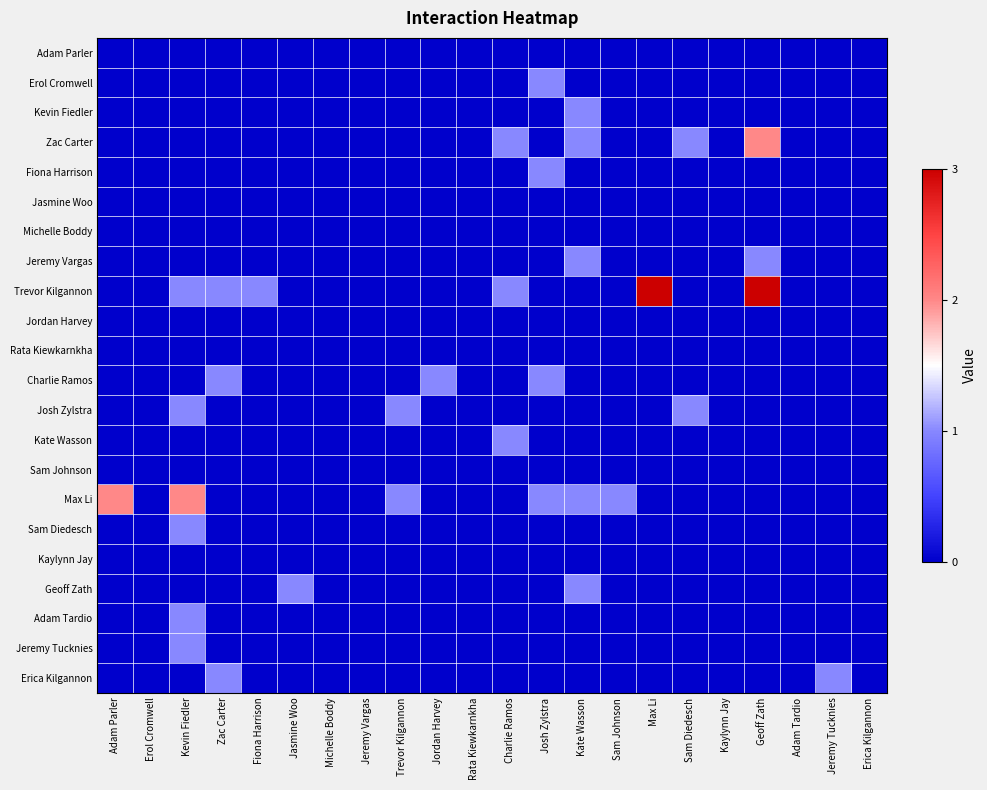

Reading right to left, extract all data points from this chart.

Adam Parler: Erica Kilgannon=0	Jeremy Tucknies=0	Adam Tardio=0	Geoff Zath=0	Kaylynn Jay=0	Sam Diedesch=0	Max Li=0	Sam Johnson=0	Kate Wasson=0	Josh Zylstra=0	Charlie Ramos=0	Rata Kiewkarnkha=0	Jordan Harvey=0	Trevor Kilgannon=0	Jeremy Vargas=0	Michelle Boddy=0	Jasmine Woo=0	Fiona Harrison=0	Zac Carter=0	Kevin Fiedler=0	Erol Cromwell=0	Adam Parler=0
Erol Cromwell: Erica Kilgannon=0	Jeremy Tucknies=0	Adam Tardio=0	Geoff Zath=0	Kaylynn Jay=0	Sam Diedesch=0	Max Li=0	Sam Johnson=0	Kate Wasson=0	Josh Zylstra=1	Charlie Ramos=0	Rata Kiewkarnkha=0	Jordan Harvey=0	Trevor Kilgannon=0	Jeremy Vargas=0	Michelle Boddy=0	Jasmine Woo=0	Fiona Harrison=0	Zac Carter=0	Kevin Fiedler=0	Erol Cromwell=0	Adam Parler=0
Kevin Fiedler: Erica Kilgannon=0	Jeremy Tucknies=0	Adam Tardio=0	Geoff Zath=0	Kaylynn Jay=0	Sam Diedesch=0	Max Li=0	Sam Johnson=0	Kate Wasson=1	Josh Zylstra=0	Charlie Ramos=0	Rata Kiewkarnkha=0	Jordan Harvey=0	Trevor Kilgannon=0	Jeremy Vargas=0	Michelle Boddy=0	Jasmine Woo=0	Fiona Harrison=0	Zac Carter=0	Kevin Fiedler=0	Erol Cromwell=0	Adam Parler=0
Zac Carter: Erica Kilgannon=0	Jeremy Tucknies=0	Adam Tardio=0	Geoff Zath=2	Kaylynn Jay=0	Sam Diedesch=1	Max Li=0	Sam Johnson=0	Kate Wasson=1	Josh Zylstra=0	Charlie Ramos=1	Rata Kiewkarnkha=0	Jordan Harvey=0	Trevor Kilgannon=0	Jeremy Vargas=0	Michelle Boddy=0	Jasmine Woo=0	Fiona Harrison=0	Zac Carter=0	Kevin Fiedler=0	Erol Cromwell=0	Adam Parler=0
Fiona Harrison: Erica Kilgannon=0	Jeremy Tucknies=0	Adam Tardio=0	Geoff Zath=0	Kaylynn Jay=0	Sam Diedesch=0	Max Li=0	Sam Johnson=0	Kate Wasson=0	Josh Zylstra=1	Charlie Ramos=0	Rata Kiewkarnkha=0	Jordan Harvey=0	Trevor Kilgannon=0	Jeremy Vargas=0	Michelle Boddy=0	Jasmine Woo=0	Fiona Harrison=0	Zac Carter=0	Kevin Fiedler=0	Erol Cromwell=0	Adam Parler=0
Jasmine Woo: Erica Kilgannon=0	Jeremy Tucknies=0	Adam Tardio=0	Geoff Zath=0	Kaylynn Jay=0	Sam Diedesch=0	Max Li=0	Sam Johnson=0	Kate Wasson=0	Josh Zylstra=0	Charlie Ramos=0	Rata Kiewkarnkha=0	Jordan Harvey=0	Trevor Kilgannon=0	Jeremy Vargas=0	Michelle Boddy=0	Jasmine Woo=0	Fiona Harrison=0	Zac Carter=0	Kevin Fiedler=0	Erol Cromwell=0	Adam Parler=0
Michelle Boddy: Erica Kilgannon=0	Jeremy Tucknies=0	Adam Tardio=0	Geoff Zath=0	Kaylynn Jay=0	Sam Diedesch=0	Max Li=0	Sam Johnson=0	Kate Wasson=0	Josh Zylstra=0	Charlie Ramos=0	Rata Kiewkarnkha=0	Jordan Harvey=0	Trevor Kilgannon=0	Jeremy Vargas=0	Michelle Boddy=0	Jasmine Woo=0	Fiona Harrison=0	Zac Carter=0	Kevin Fiedler=0	Erol Cromwell=0	Adam Parler=0
Jeremy Vargas: Erica Kilgannon=0	Jeremy Tucknies=0	Adam Tardio=0	Geoff Zath=1	Kaylynn Jay=0	Sam Diedesch=0	Max Li=0	Sam Johnson=0	Kate Wasson=1	Josh Zylstra=0	Charlie Ramos=0	Rata Kiewkarnkha=0	Jordan Harvey=0	Trevor Kilgannon=0	Jeremy Vargas=0	Michelle Boddy=0	Jasmine Woo=0	Fiona Harrison=0	Zac Carter=0	Kevin Fiedler=0	Erol Cromwell=0	Adam Parler=0
Trevor Kilgannon: Erica Kilgannon=0	Jeremy Tucknies=0	Adam Tardio=0	Geoff Zath=3	Kaylynn Jay=0	Sam Diedesch=0	Max Li=3	Sam Johnson=0	Kate Wasson=0	Josh Zylstra=0	Charlie Ramos=1	Rata Kiewkarnkha=0	Jordan Harvey=0	Trevor Kilgannon=0	Jeremy Vargas=0	Michelle Boddy=0	Jasmine Woo=0	Fiona Harrison=1	Zac Carter=1	Kevin Fiedler=1	Erol Cromwell=0	Adam Parler=0
Jordan Harvey: Erica Kilgannon=0	Jeremy Tucknies=0	Adam Tardio=0	Geoff Zath=0	Kaylynn Jay=0	Sam Diedesch=0	Max Li=0	Sam Johnson=0	Kate Wasson=0	Josh Zylstra=0	Charlie Ramos=0	Rata Kiewkarnkha=0	Jordan Harvey=0	Trevor Kilgannon=0	Jeremy Vargas=0	Michelle Boddy=0	Jasmine Woo=0	Fiona Harrison=0	Zac Carter=0	Kevin Fiedler=0	Erol Cromwell=0	Adam Parler=0
Rata Kiewkarnkha: Erica Kilgannon=0	Jeremy Tucknies=0	Adam Tardio=0	Geoff Zath=0	Kaylynn Jay=0	Sam Diedesch=0	Max Li=0	Sam Johnson=0	Kate Wasson=0	Josh Zylstra=0	Charlie Ramos=0	Rata Kiewkarnkha=0	Jordan Harvey=0	Trevor Kilgannon=0	Jeremy Vargas=0	Michelle Boddy=0	Jasmine Woo=0	Fiona Harrison=0	Zac Carter=0	Kevin Fiedler=0	Erol Cromwell=0	Adam Parler=0
Charlie Ramos: Erica Kilgannon=0	Jeremy Tucknies=0	Adam Tardio=0	Geoff Zath=0	Kaylynn Jay=0	Sam Diedesch=0	Max Li=0	Sam Johnson=0	Kate Wasson=0	Josh Zylstra=1	Charlie Ramos=0	Rata Kiewkarnkha=0	Jordan Harvey=1	Trevor Kilgannon=0	Jeremy Vargas=0	Michelle Boddy=0	Jasmine Woo=0	Fiona Harrison=0	Zac Carter=1	Kevin Fiedler=0	Erol Cromwell=0	Adam Parler=0
Josh Zylstra: Erica Kilgannon=0	Jeremy Tucknies=0	Adam Tardio=0	Geoff Zath=0	Kaylynn Jay=0	Sam Diedesch=1	Max Li=0	Sam Johnson=0	Kate Wasson=0	Josh Zylstra=0	Charlie Ramos=0	Rata Kiewkarnkha=0	Jordan Harvey=0	Trevor Kilgannon=1	Jeremy Vargas=0	Michelle Boddy=0	Jasmine Woo=0	Fiona Harrison=0	Zac Carter=0	Kevin Fiedler=1	Erol Cromwell=0	Adam Parler=0
Kate Wasson: Erica Kilgannon=0	Jeremy Tucknies=0	Adam Tardio=0	Geoff Zath=0	Kaylynn Jay=0	Sam Diedesch=0	Max Li=0	Sam Johnson=0	Kate Wasson=0	Josh Zylstra=0	Charlie Ramos=1	Rata Kiewkarnkha=0	Jordan Harvey=0	Trevor Kilgannon=0	Jeremy Vargas=0	Michelle Boddy=0	Jasmine Woo=0	Fiona Harrison=0	Zac Carter=0	Kevin Fiedler=0	Erol Cromwell=0	Adam Parler=0
Sam Johnson: Erica Kilgannon=0	Jeremy Tucknies=0	Adam Tardio=0	Geoff Zath=0	Kaylynn Jay=0	Sam Diedesch=0	Max Li=0	Sam Johnson=0	Kate Wasson=0	Josh Zylstra=0	Charlie Ramos=0	Rata Kiewkarnkha=0	Jordan Harvey=0	Trevor Kilgannon=0	Jeremy Vargas=0	Michelle Boddy=0	Jasmine Woo=0	Fiona Harrison=0	Zac Carter=0	Kevin Fiedler=0	Erol Cromwell=0	Adam Parler=0
Max Li: Erica Kilgannon=0	Jeremy Tucknies=0	Adam Tardio=0	Geoff Zath=0	Kaylynn Jay=0	Sam Diedesch=0	Max Li=0	Sam Johnson=1	Kate Wasson=1	Josh Zylstra=1	Charlie Ramos=0	Rata Kiewkarnkha=0	Jordan Harvey=0	Trevor Kilgannon=1	Jeremy Vargas=0	Michelle Boddy=0	Jasmine Woo=0	Fiona Harrison=0	Zac Carter=0	Kevin Fiedler=2	Erol Cromwell=0	Adam Parler=2
Sam Diedesch: Erica Kilgannon=0	Jeremy Tucknies=0	Adam Tardio=0	Geoff Zath=0	Kaylynn Jay=0	Sam Diedesch=0	Max Li=0	Sam Johnson=0	Kate Wasson=0	Josh Zylstra=0	Charlie Ramos=0	Rata Kiewkarnkha=0	Jordan Harvey=0	Trevor Kilgannon=0	Jeremy Vargas=0	Michelle Boddy=0	Jasmine Woo=0	Fiona Harrison=0	Zac Carter=0	Kevin Fiedler=1	Erol Cromwell=0	Adam Parler=0
Kaylynn Jay: Erica Kilgannon=0	Jeremy Tucknies=0	Adam Tardio=0	Geoff Zath=0	Kaylynn Jay=0	Sam Diedesch=0	Max Li=0	Sam Johnson=0	Kate Wasson=0	Josh Zylstra=0	Charlie Ramos=0	Rata Kiewkarnkha=0	Jordan Harvey=0	Trevor Kilgannon=0	Jeremy Vargas=0	Michelle Boddy=0	Jasmine Woo=0	Fiona Harrison=0	Zac Carter=0	Kevin Fiedler=0	Erol Cromwell=0	Adam Parler=0
Geoff Zath: Erica Kilgannon=0	Jeremy Tucknies=0	Adam Tardio=0	Geoff Zath=0	Kaylynn Jay=0	Sam Diedesch=0	Max Li=0	Sam Johnson=0	Kate Wasson=1	Josh Zylstra=0	Charlie Ramos=0	Rata Kiewkarnkha=0	Jordan Harvey=0	Trevor Kilgannon=0	Jeremy Vargas=0	Michelle Boddy=0	Jasmine Woo=1	Fiona Harrison=0	Zac Carter=0	Kevin Fiedler=0	Erol Cromwell=0	Adam Parler=0
Adam Tardio: Erica Kilgannon=0	Jeremy Tucknies=0	Adam Tardio=0	Geoff Zath=0	Kaylynn Jay=0	Sam Diedesch=0	Max Li=0	Sam Johnson=0	Kate Wasson=0	Josh Zylstra=0	Charlie Ramos=0	Rata Kiewkarnkha=0	Jordan Harvey=0	Trevor Kilgannon=0	Jeremy Vargas=0	Michelle Boddy=0	Jasmine Woo=0	Fiona Harrison=0	Zac Carter=0	Kevin Fiedler=1	Erol Cromwell=0	Adam Parler=0
Jeremy Tucknies: Erica Kilgannon=0	Jeremy Tucknies=0	Adam Tardio=0	Geoff Zath=0	Kaylynn Jay=0	Sam Diedesch=0	Max Li=0	Sam Johnson=0	Kate Wasson=0	Josh Zylstra=0	Charlie Ramos=0	Rata Kiewkarnkha=0	Jordan Harvey=0	Trevor Kilgannon=0	Jeremy Vargas=0	Michelle Boddy=0	Jasmine Woo=0	Fiona Harrison=0	Zac Carter=0	Kevin Fiedler=1	Erol Cromwell=0	Adam Parler=0
Erica Kilgannon: Erica Kilgannon=0	Jeremy Tucknies=1	Adam Tardio=0	Geoff Zath=0	Kaylynn Jay=0	Sam Diedesch=0	Max Li=0	Sam Johnson=0	Kate Wasson=0	Josh Zylstra=0	Charlie Ramos=0	Rata Kiewkarnkha=0	Jordan Harvey=0	Trevor Kilgannon=0	Jeremy Vargas=0	Michelle Boddy=0	Jasmine Woo=0	Fiona Harrison=0	Zac Carter=1	Kevin Fiedler=0	Erol Cromwell=0	Adam Parler=0